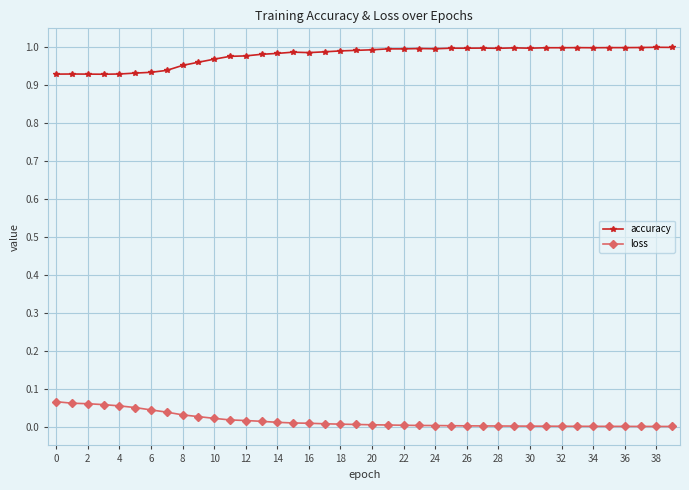

True or false: accuracy has more than 1 points higher than both neighbors.

True